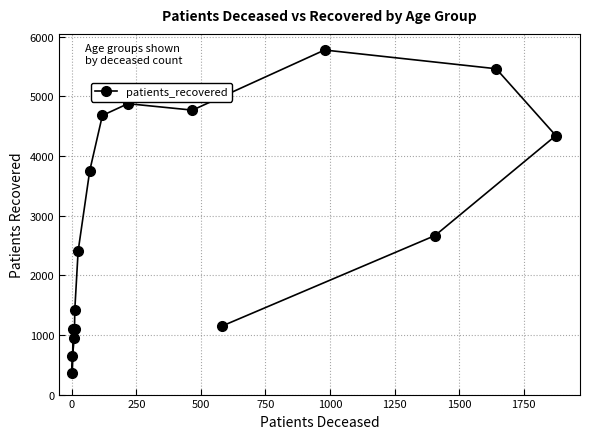

What is the maximum value shown in the chart?

5778